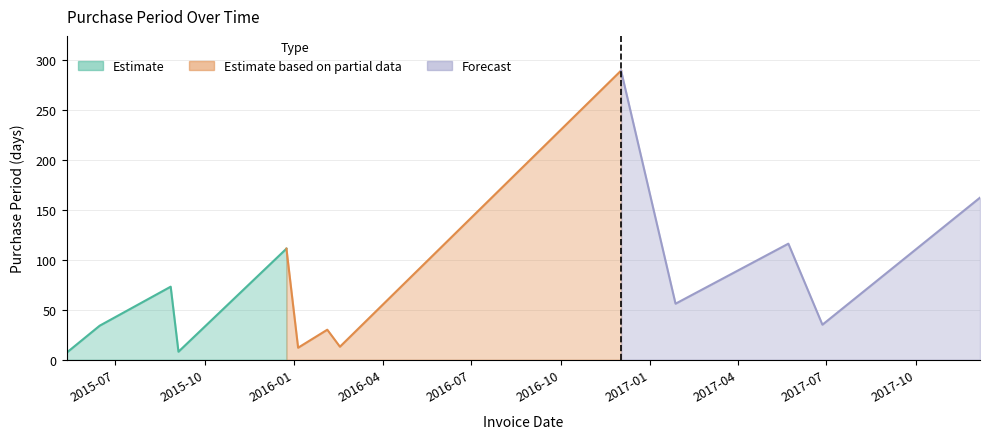

Reading right to left, list all the values displayed in this chart.

2017-12-06=162	2017-06-27=35	2017-05-23=116	2017-01-27=56	2016-12-02=289	2016-02-17=13	2016-02-04=30	2016-01-05=12	2015-12-24=111	2015-09-04=8	2015-08-27=73	2015-06-15=34	2015-05-12=7